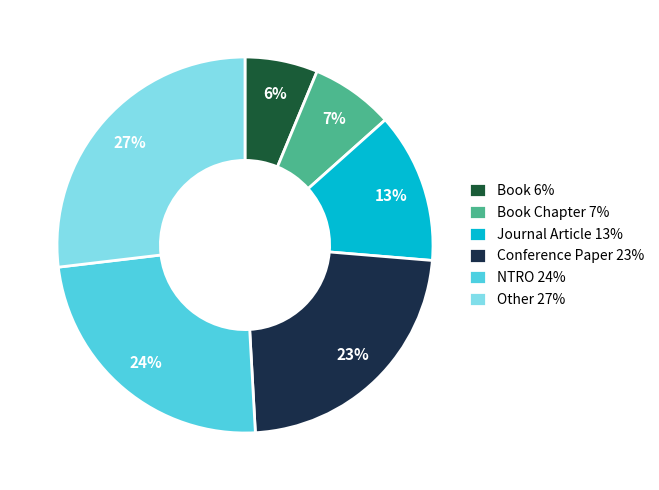

The Journal Article 13% slice represents 22% of the pie. True or false?

False